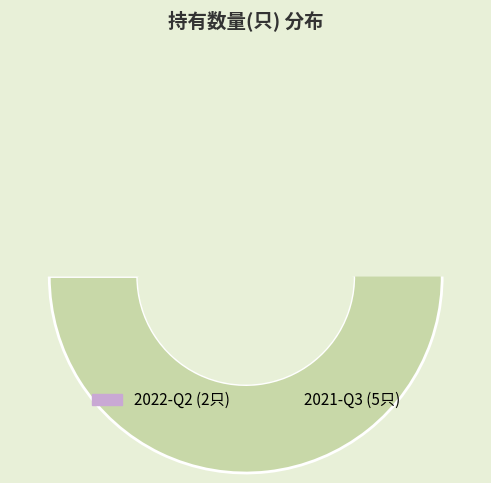

Rank the categories by value from highest to lowest.

2021-Q3, 2022-Q2